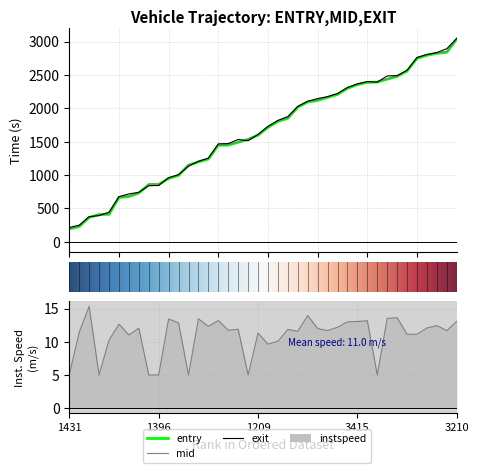

What is the value of the exit point at the 9th from the left?

840.2